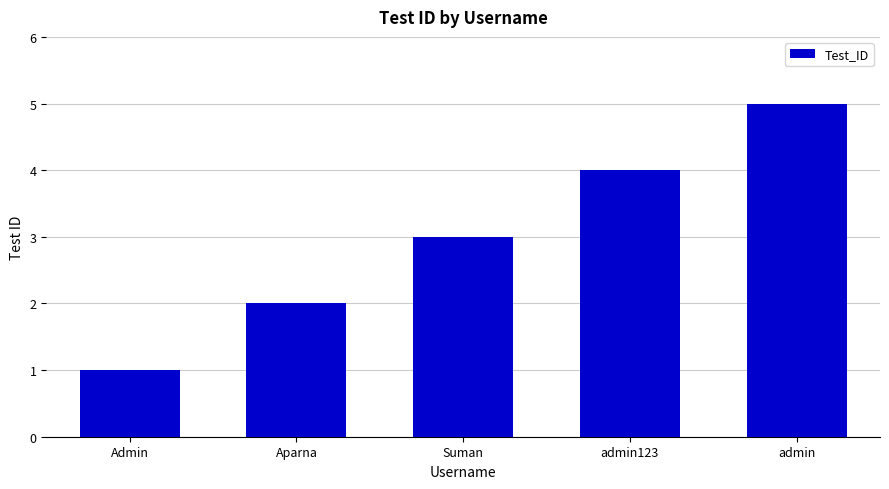

What position from the left is Admin?

1